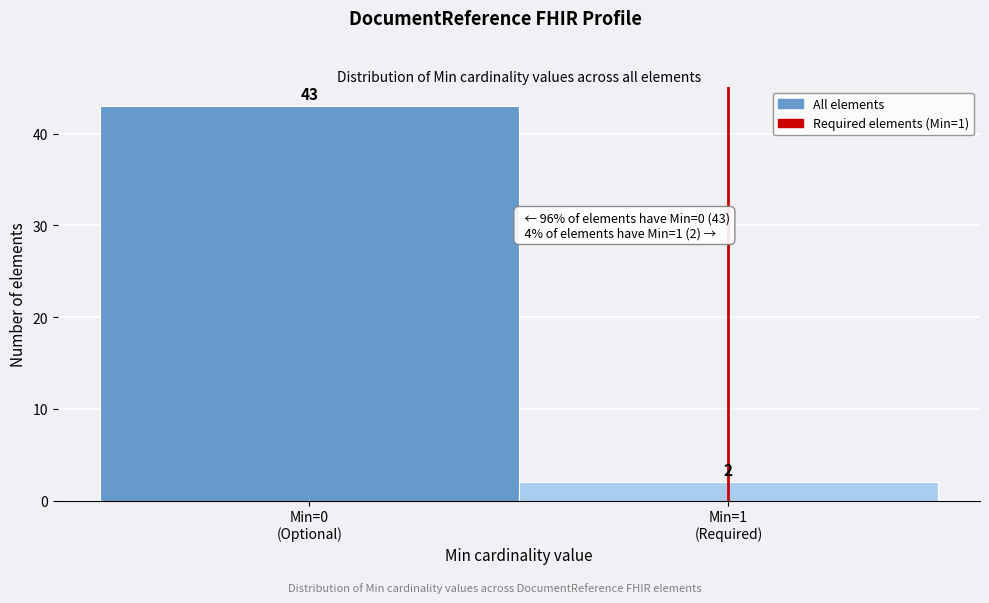

Reading left to right, extract all data points from this chart.

43	2